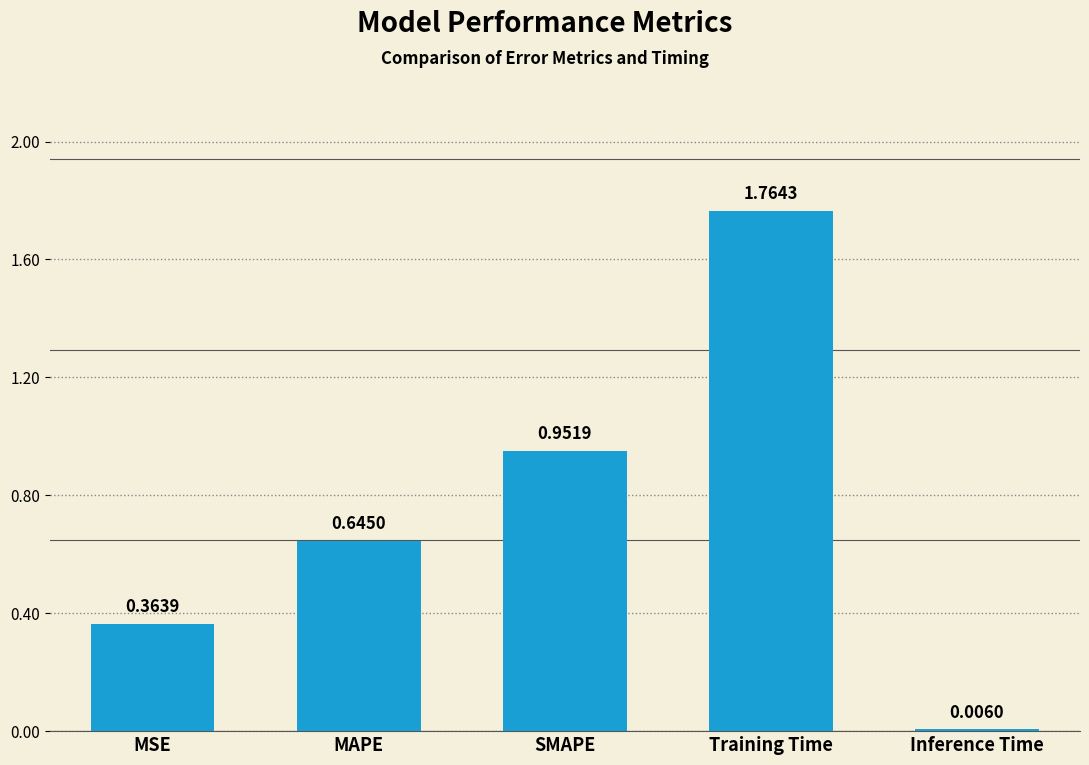

The value at SMAPE is 0.5. True or false?

False